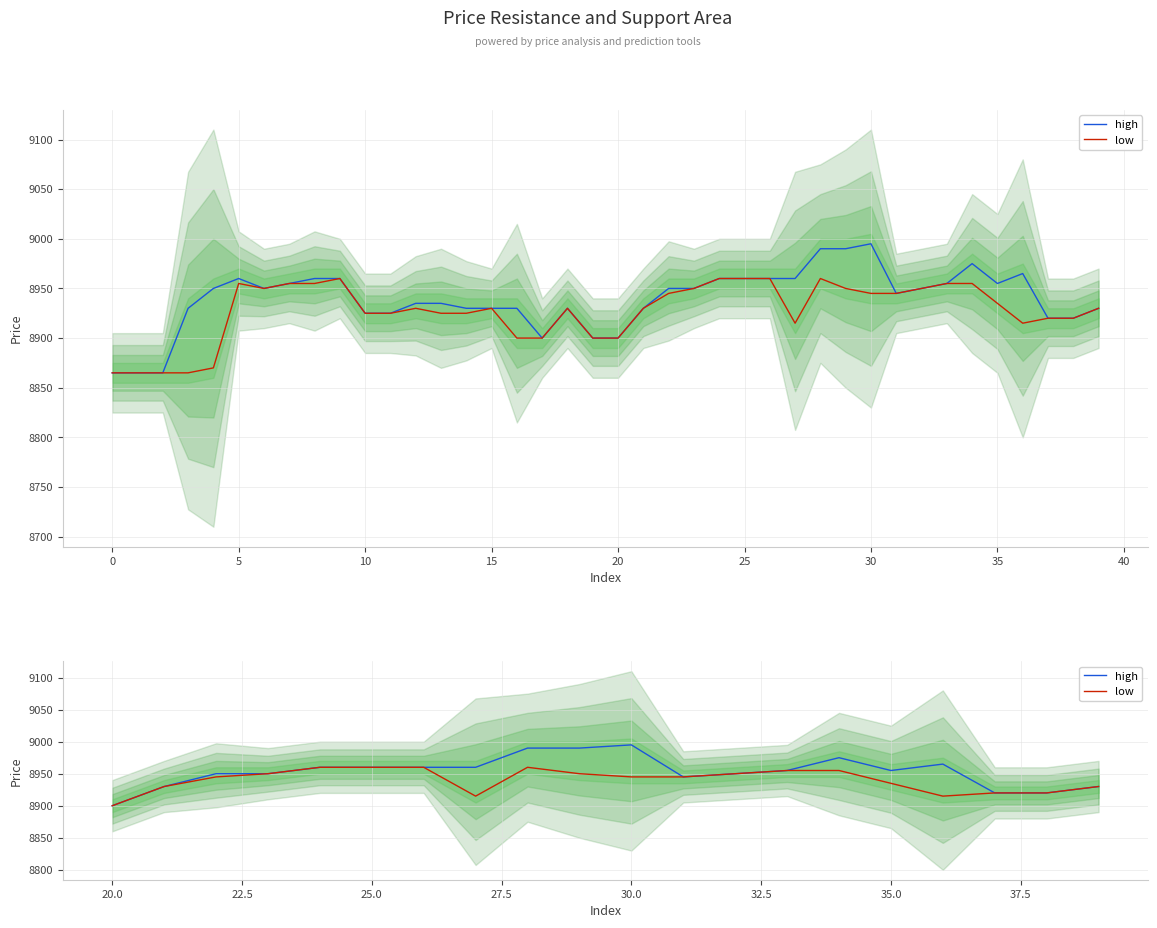

Does the chart display data point markers on the line(s)?

No